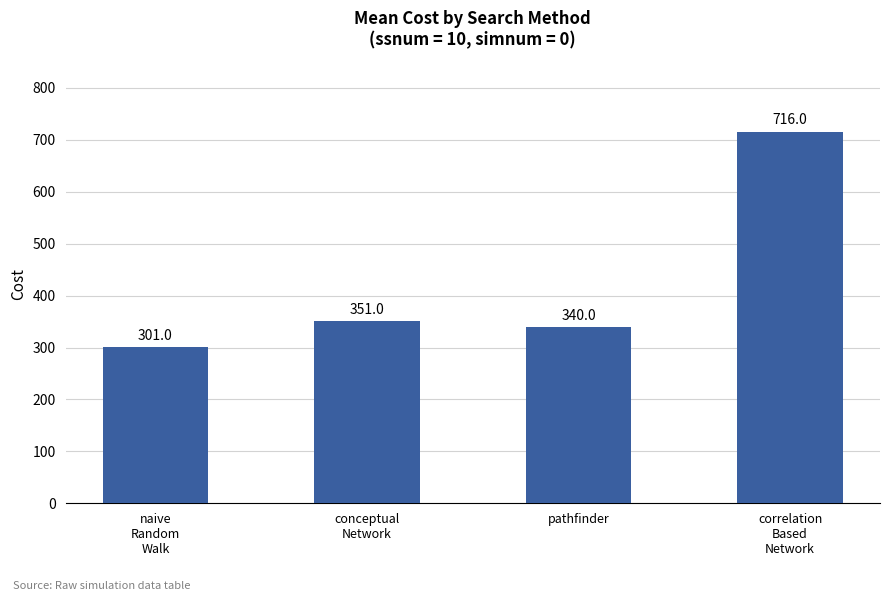

What is the ratio of the value at naive
Random
Walk to the value at conceptual
Network?

0.9